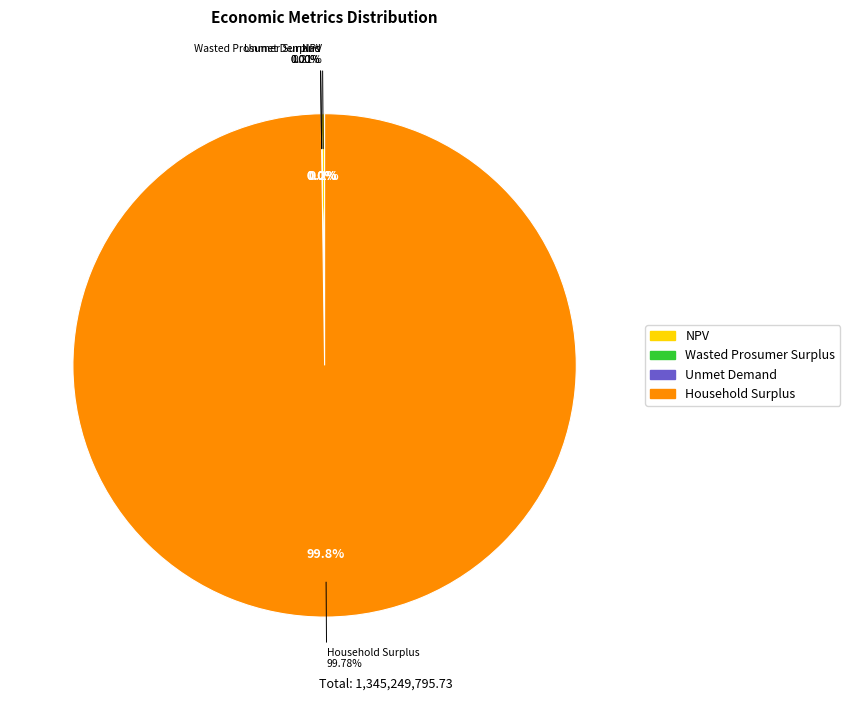

Rank the categories by value from lowest to highest.

Unmet Demand, Wasted Prosumer Surplus, NPV, Household Surplus